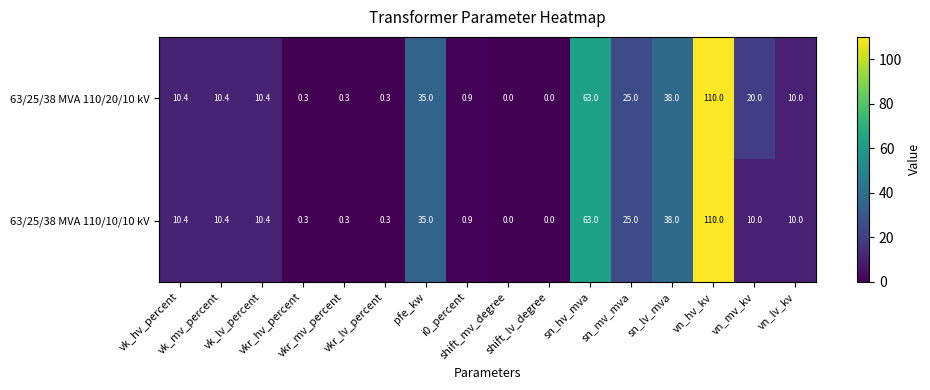

List the series in order of their overall mean, highest first.

63/25/38 MVA 110/20/10 kV, 63/25/38 MVA 110/10/10 kV